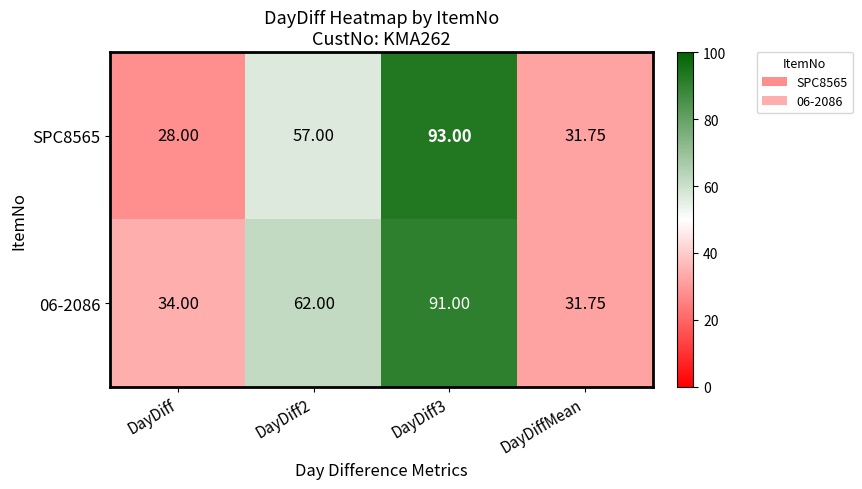

Which category has the lowest value in the 06-2086 series?

DayDiffMean